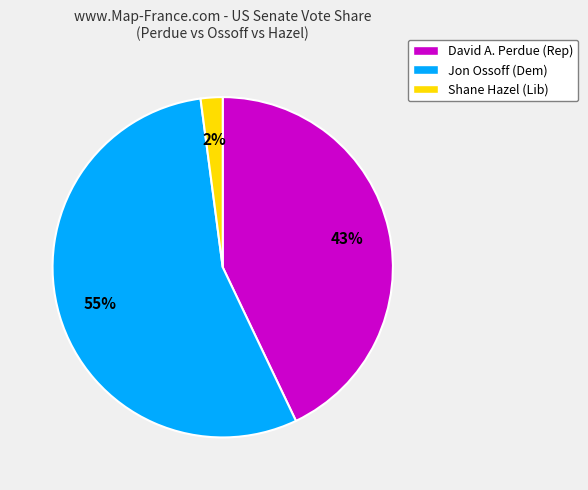

How many segments does this pie chart have?

3